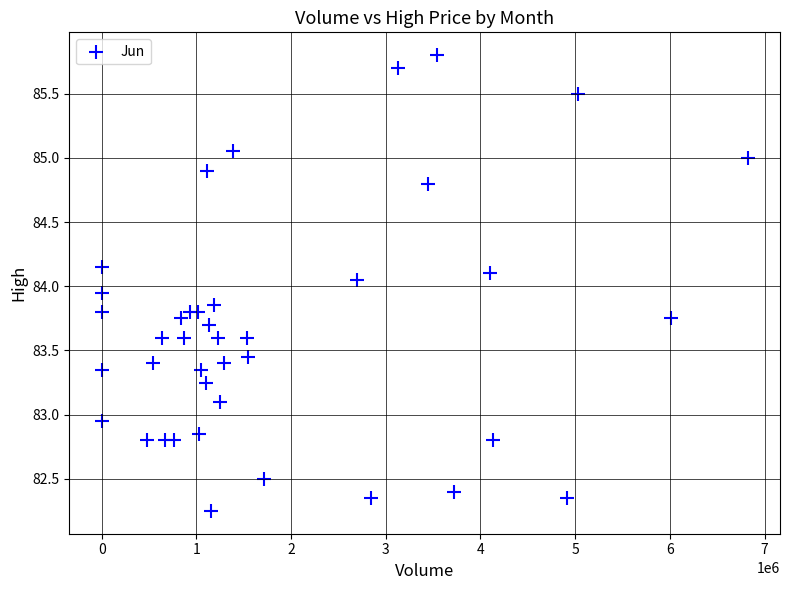

What is the range of Y values (max minus min)?

3.6